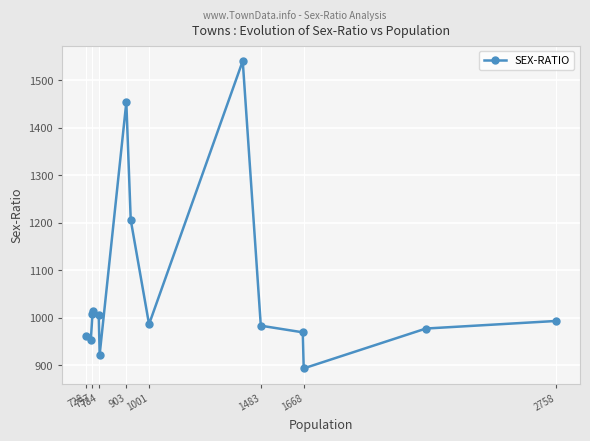

Which has a higher value, 757 or 1483?

757